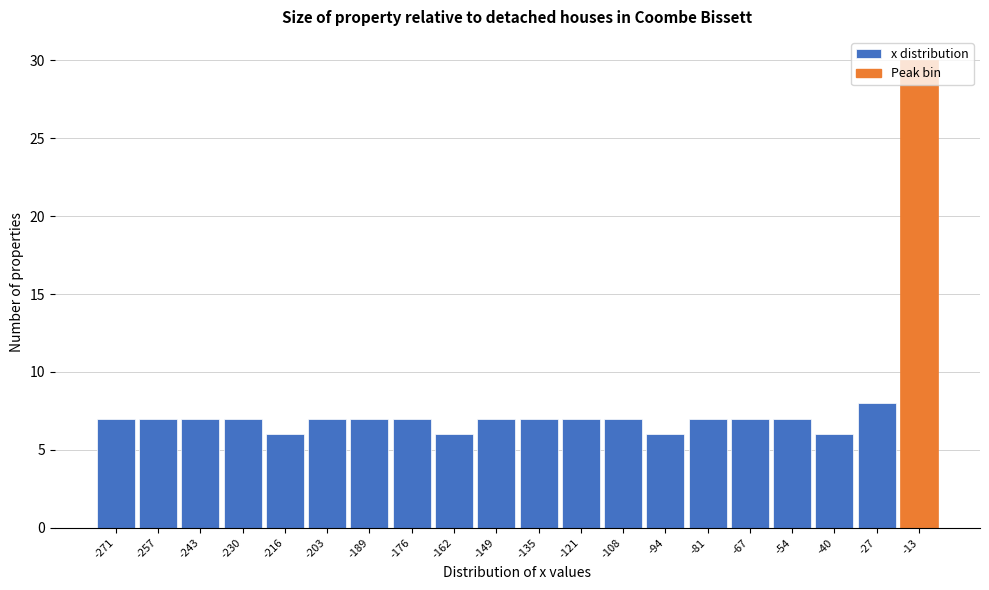

What is the value of the 18th bar from the left?

6